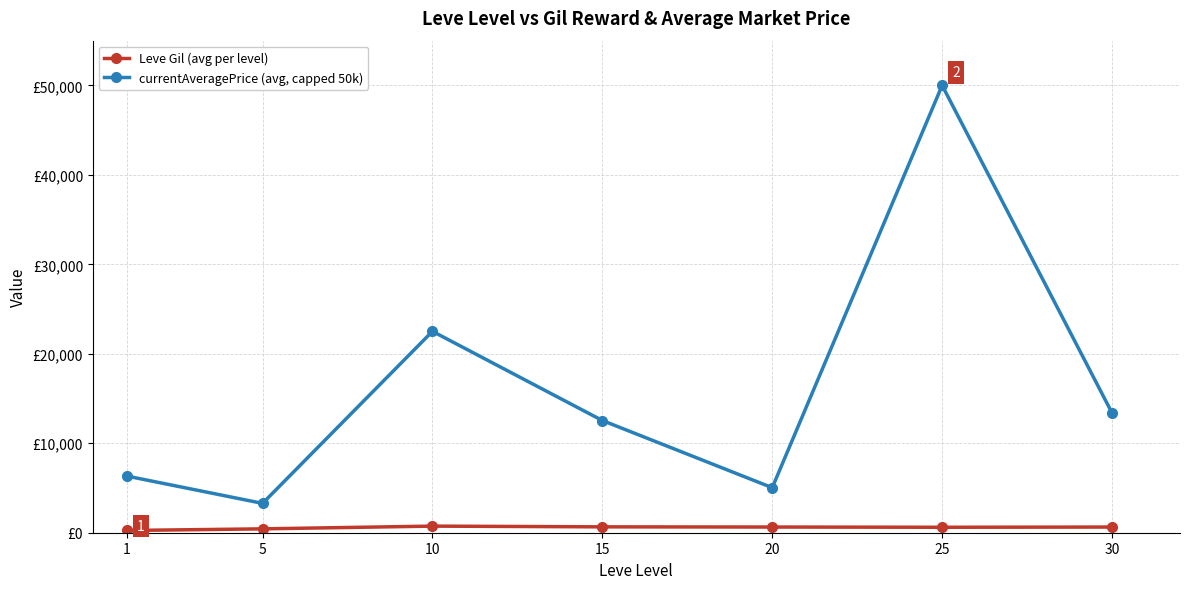

What is the sum of all currentAveragePrice (avg, capped 50k) values?

113089